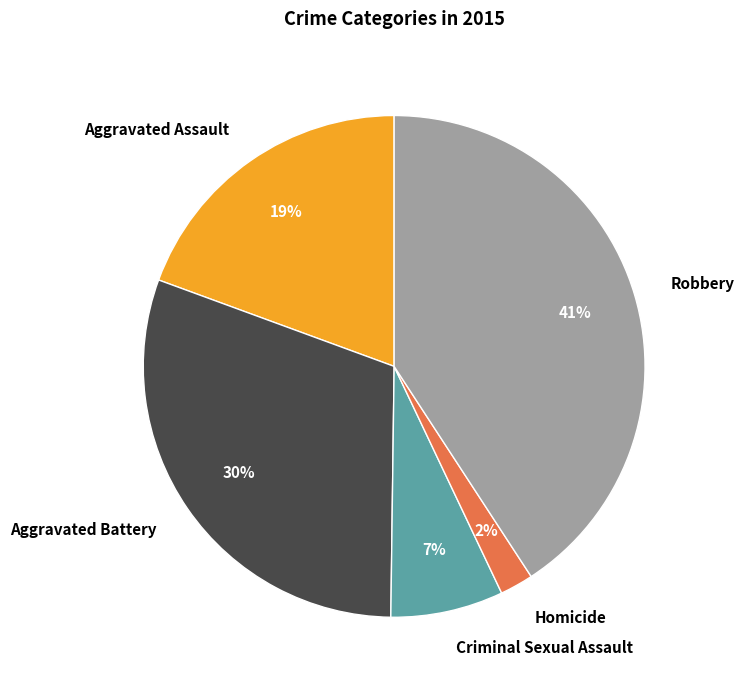

Does Aggravated Assault account for over 50% of the chart?

No